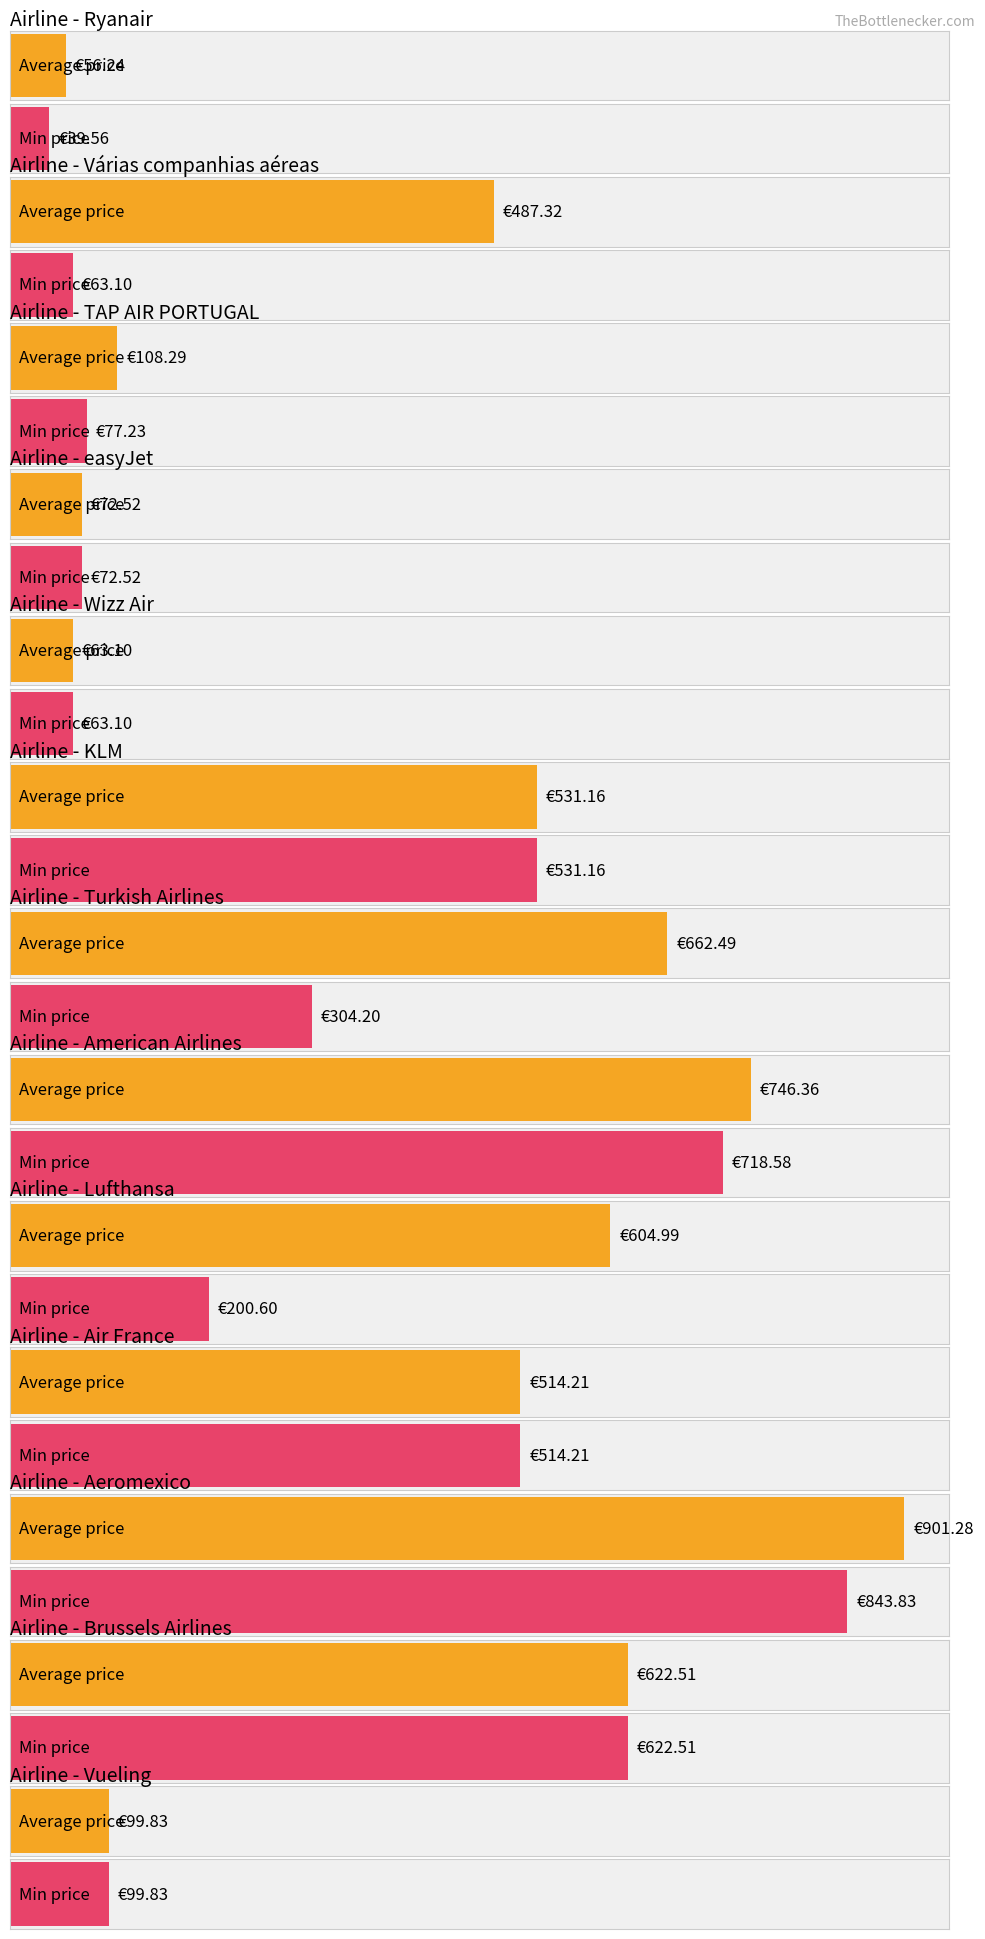

At Wizz Air, list the series in order from smallest to largest.

Average Price, Min Price